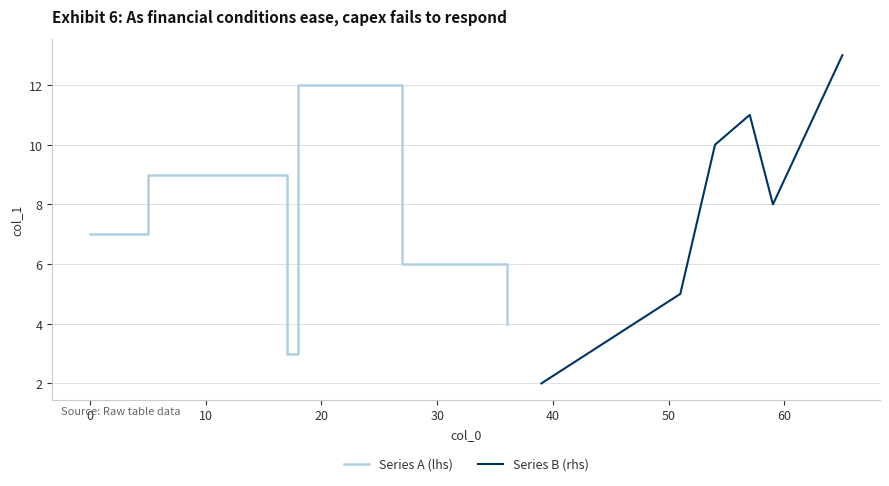

What is the lowest value of the Series A (lhs) series?

3.0